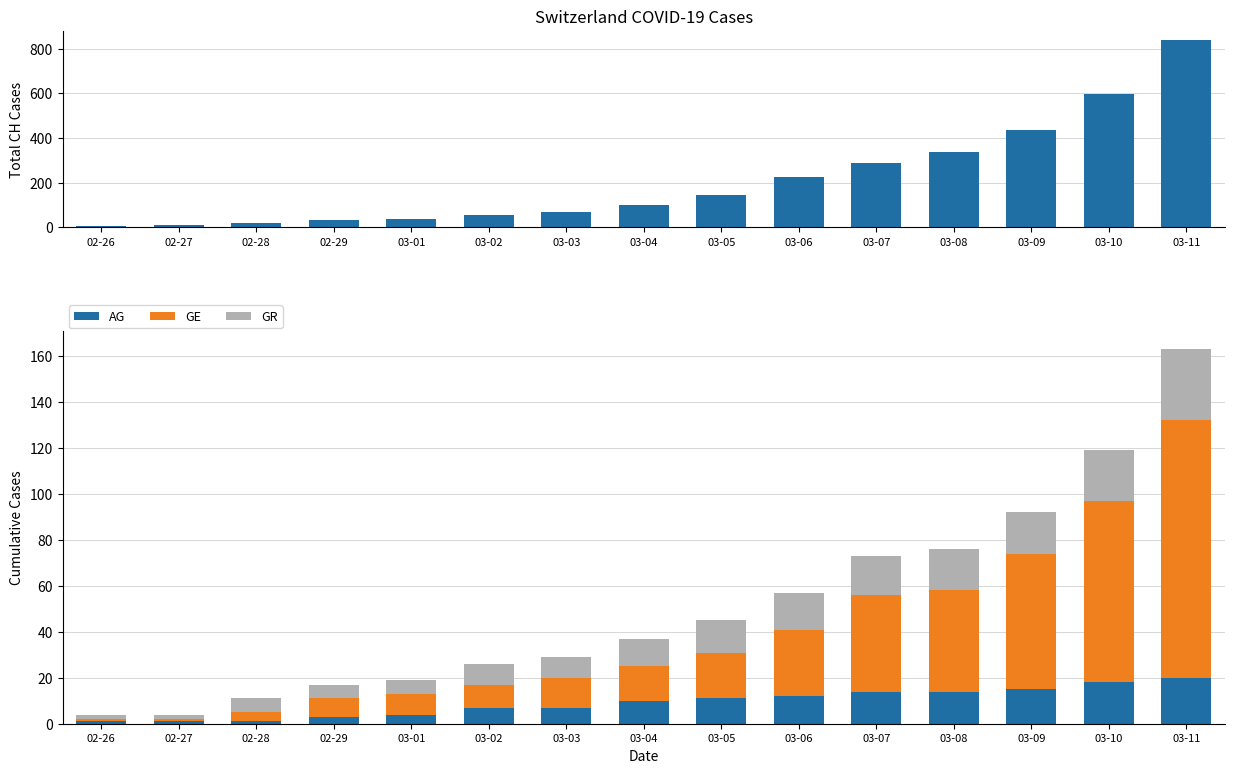

What is the sum of all CH values?

3188